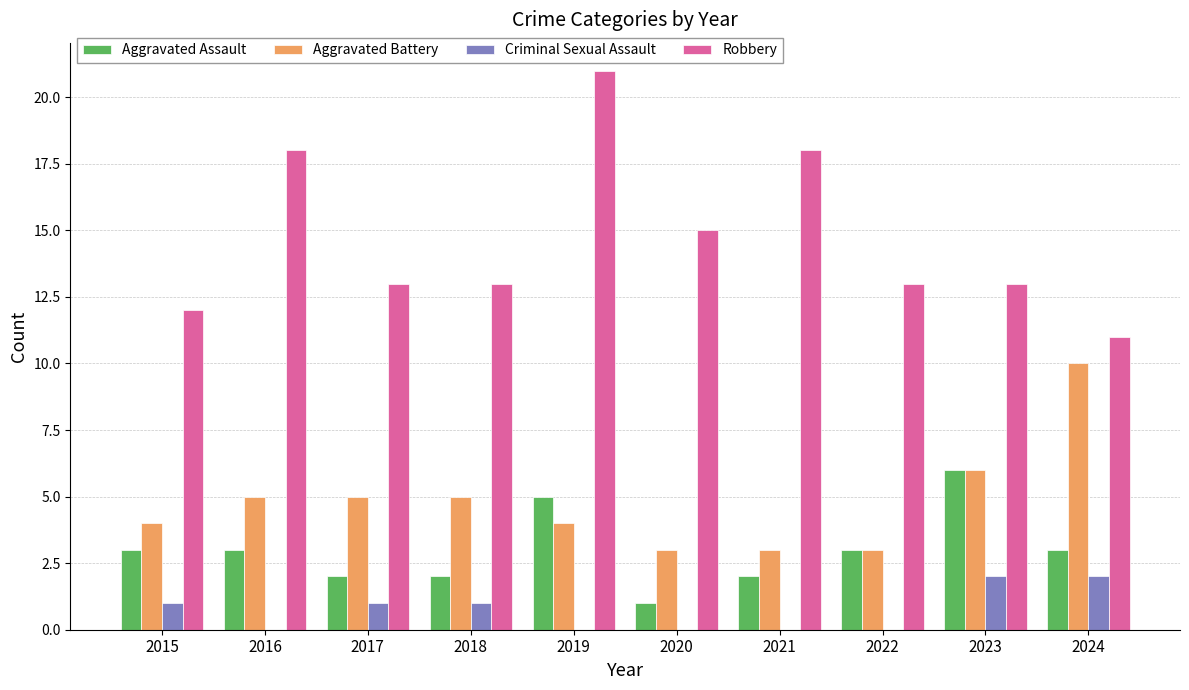

Is it true that Robbery equals 5 at 2022?

False